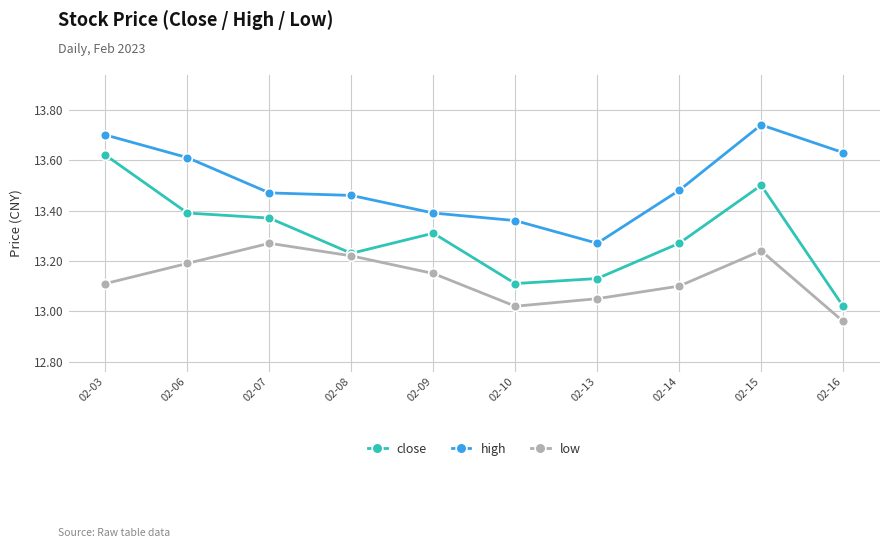

What is the total value across all series at 02-03?

40.4